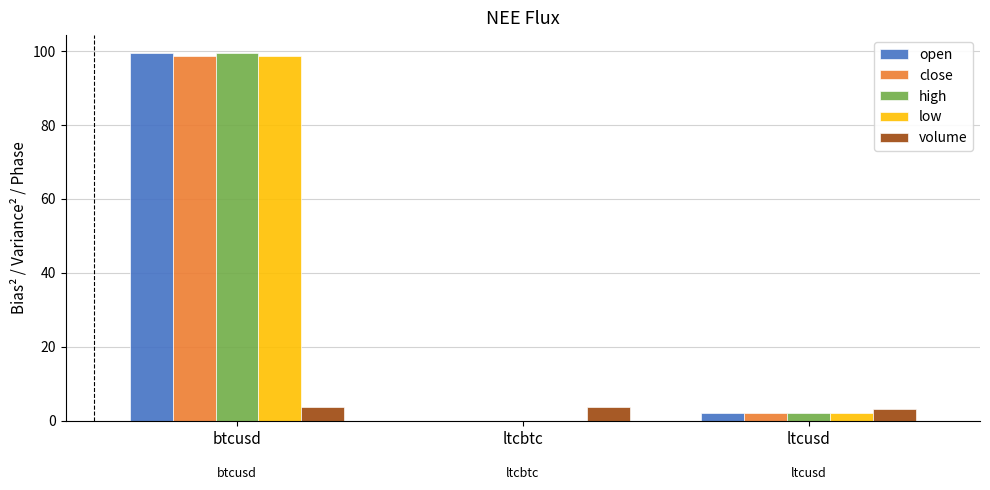

Is the value of volume at btcusd greater than the value of close at ltcbtc?

Yes